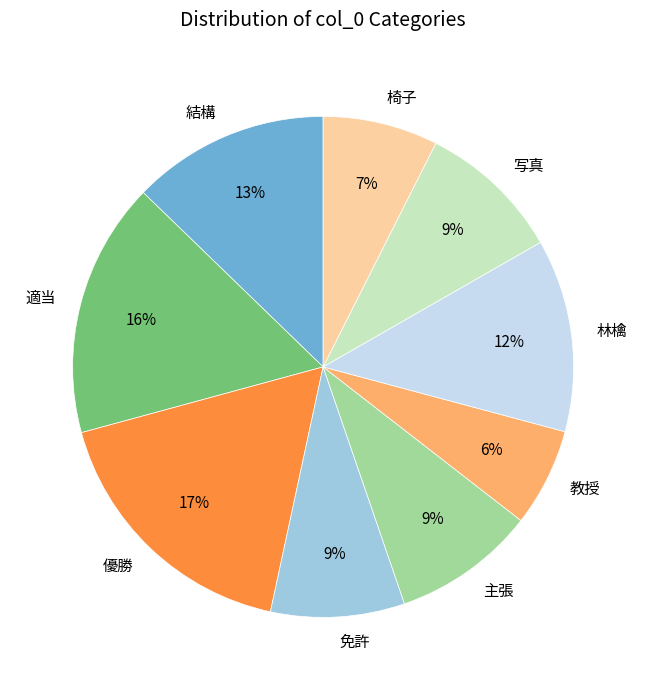

Does 教授 account for over 50% of the chart?

No